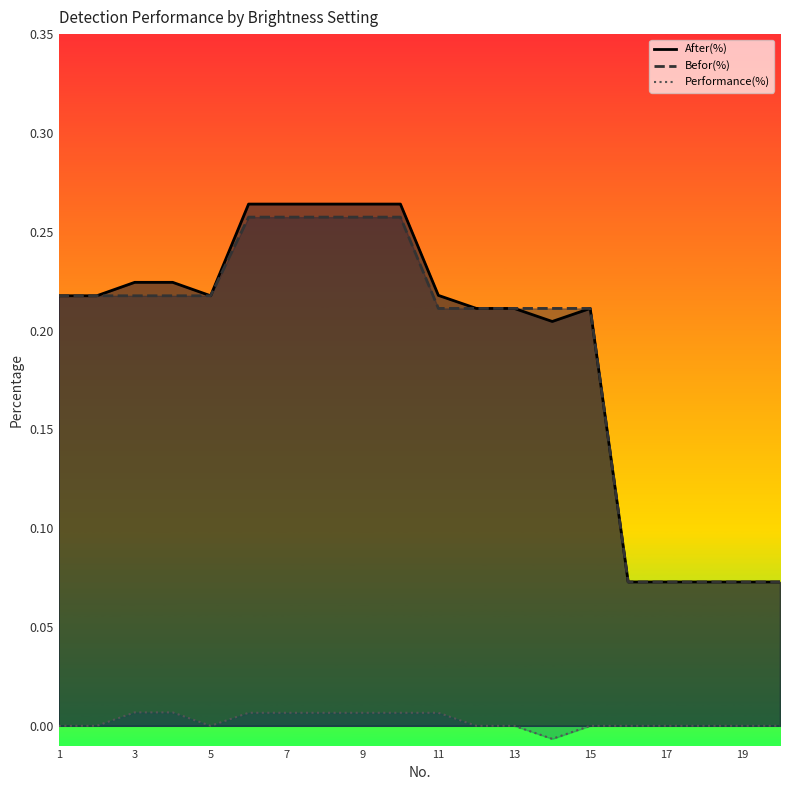

What is the greatest value displayed?

0.3